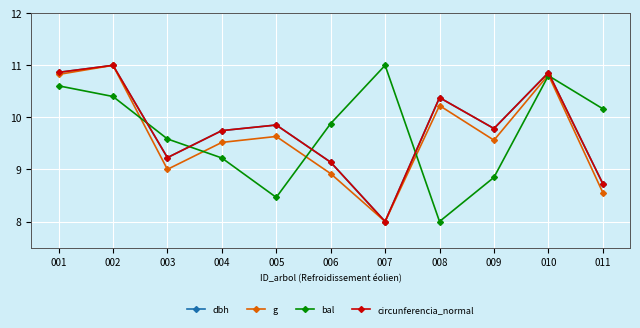

Is the value of bal at 008 greater than the value of circunferencia_normal at 008?

No